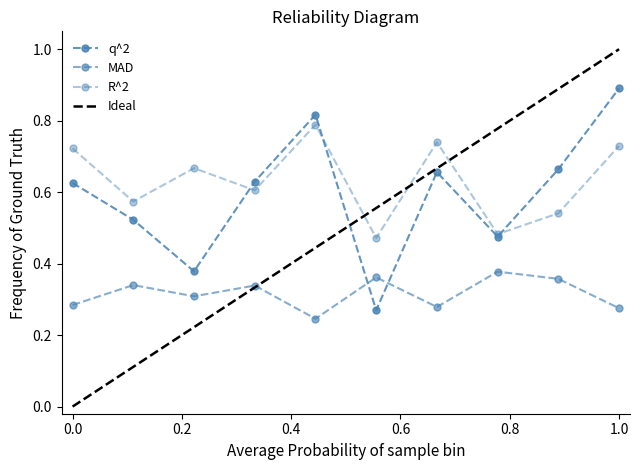

Which series has the largest total across all categories?

R^2